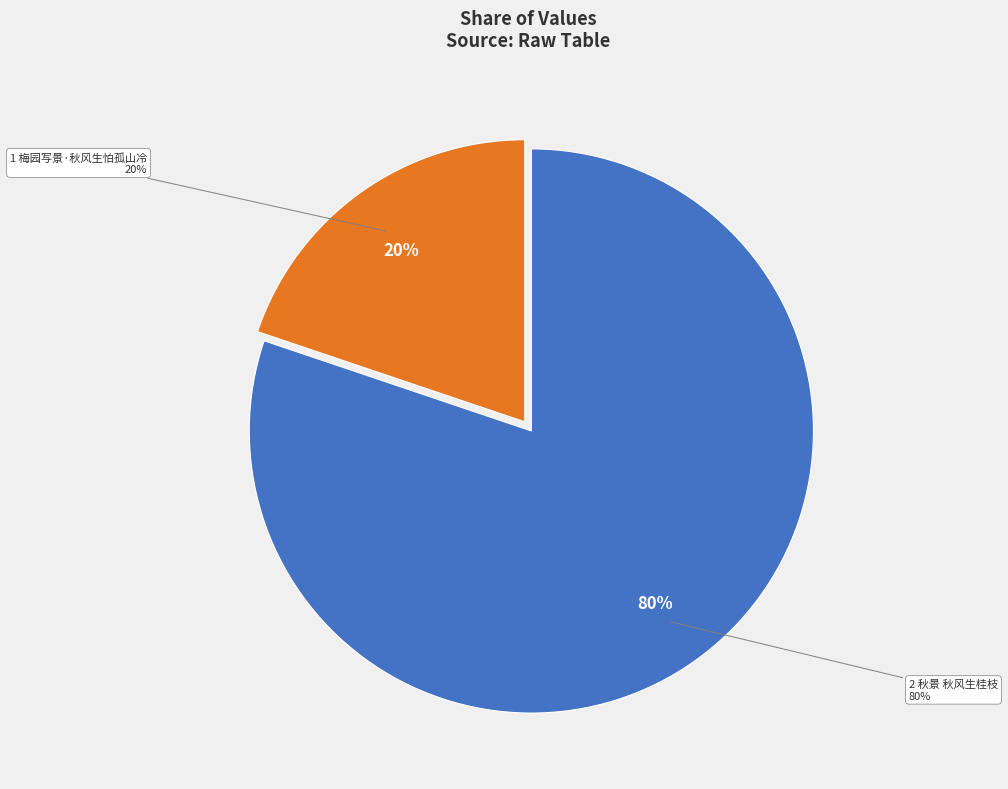

What is the ratio of the value at 秋景 秋风生桂枝 to the value at 梅园写景·秋风生怕孤山冷?

4.0